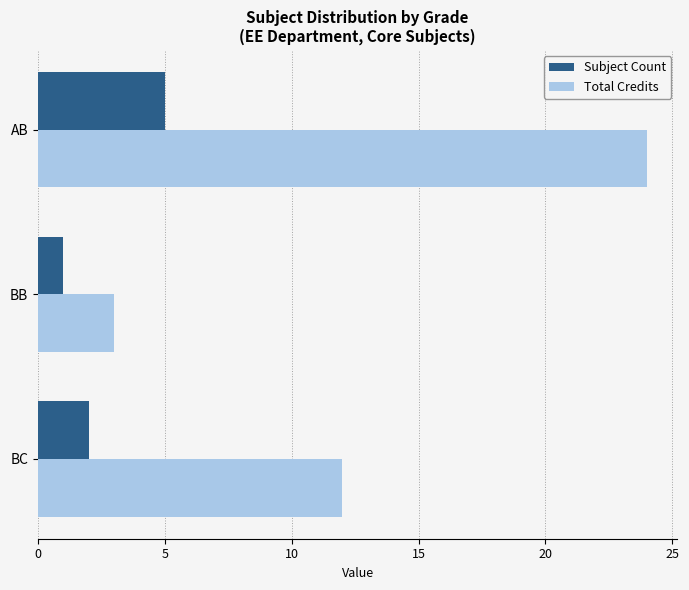

Is it true that Subject Count equals 8 at AB?

False